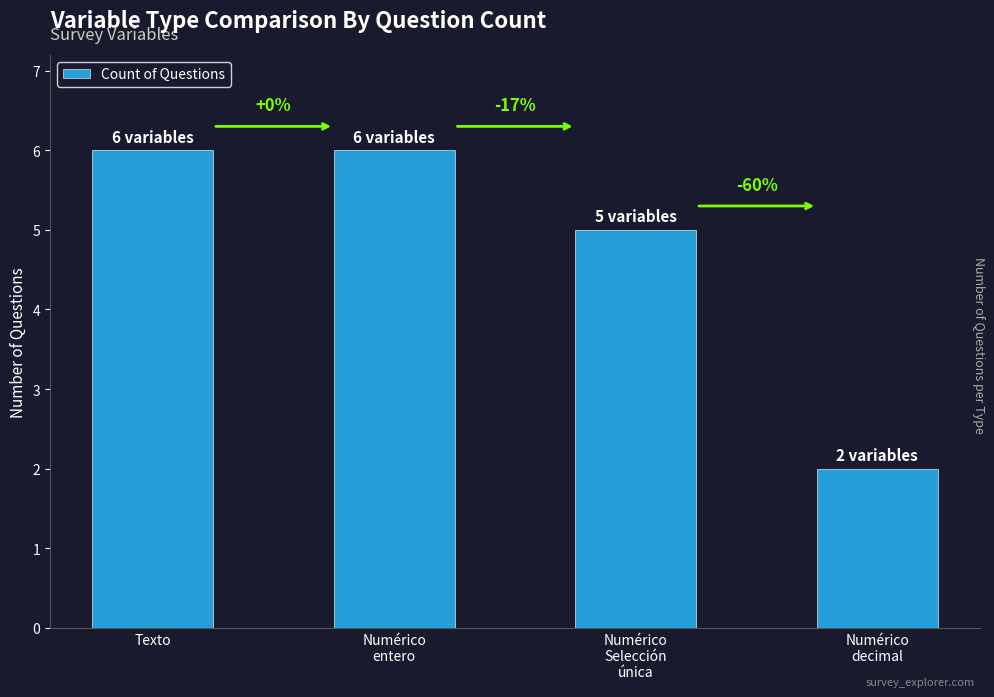

What is the sum of all values?

19